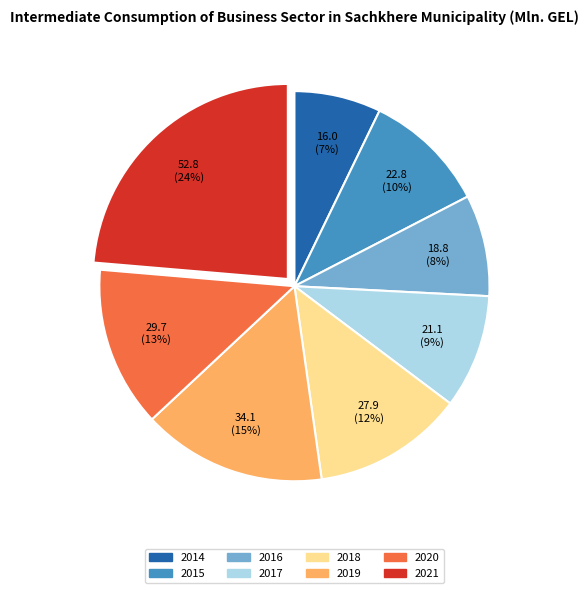

To the nearest percent, what is the average slice percentage?

12%